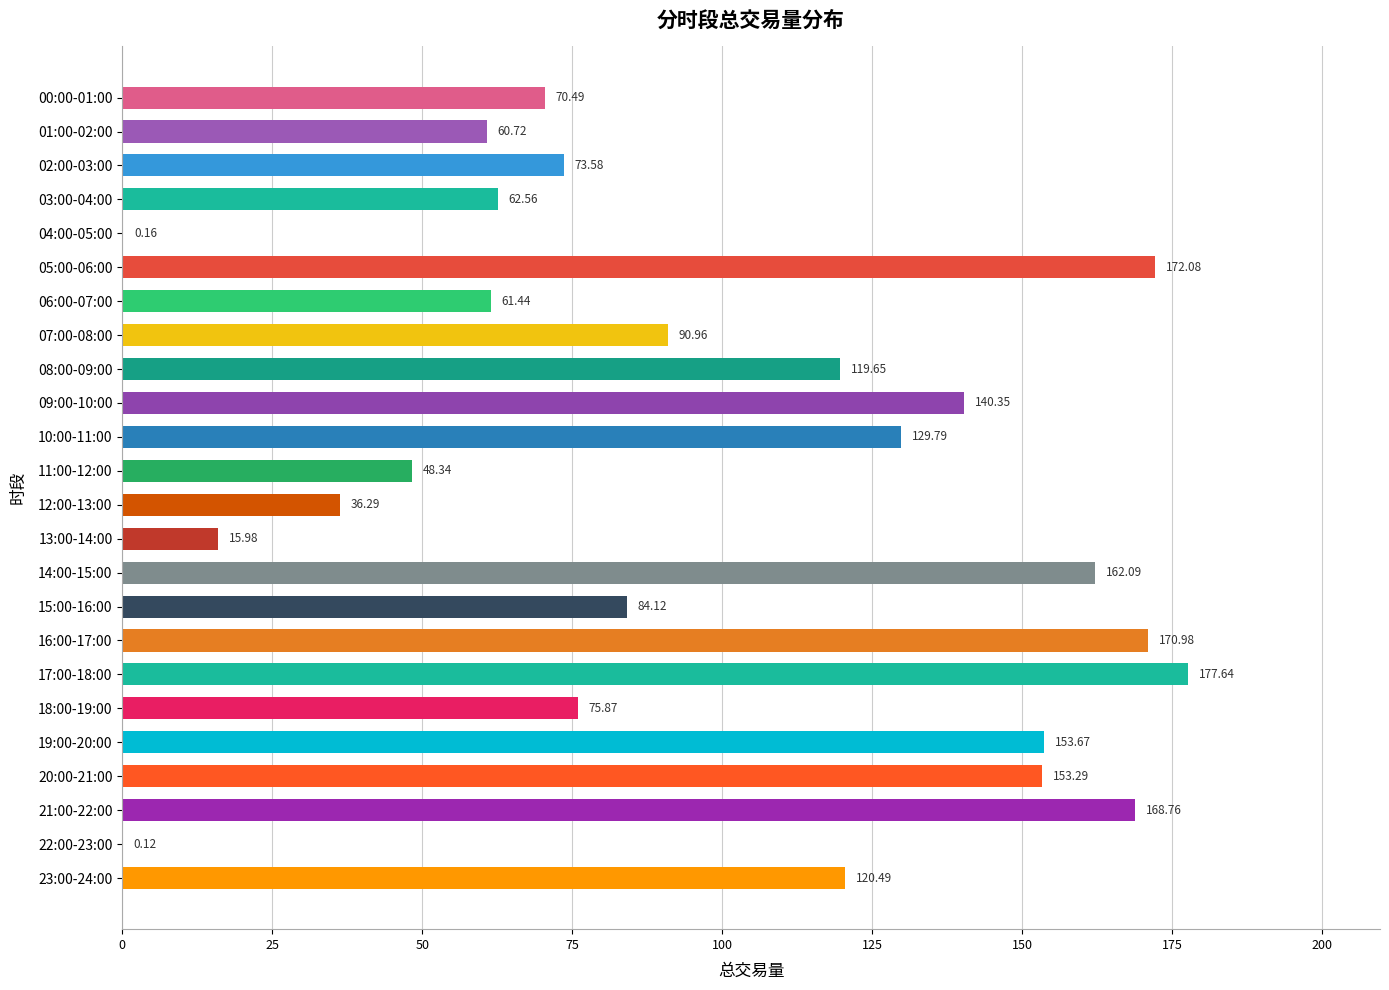

What is the change in value from 04:00-05:00 to 14:00-15:00?

+161.9